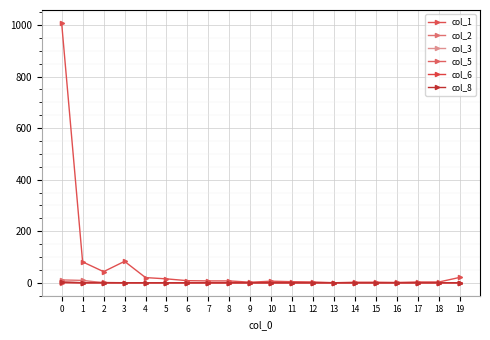

How many lines are shown in the chart?

6